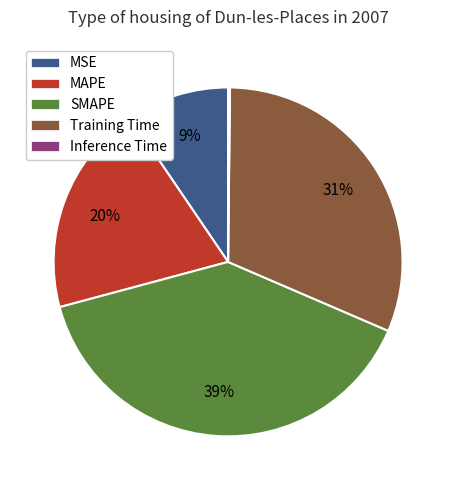

Does any single category account for the majority?

No